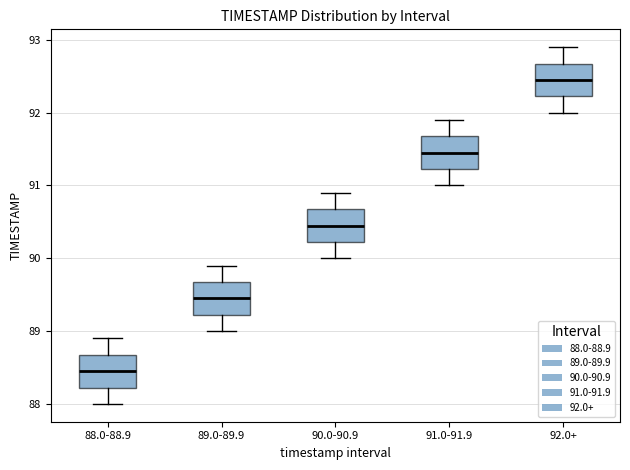

Where is the lower edge of the box for 88.0-88.9 on the y-axis? The values are not printed on the chart, so give them approximately, as read against the axis.

88.2